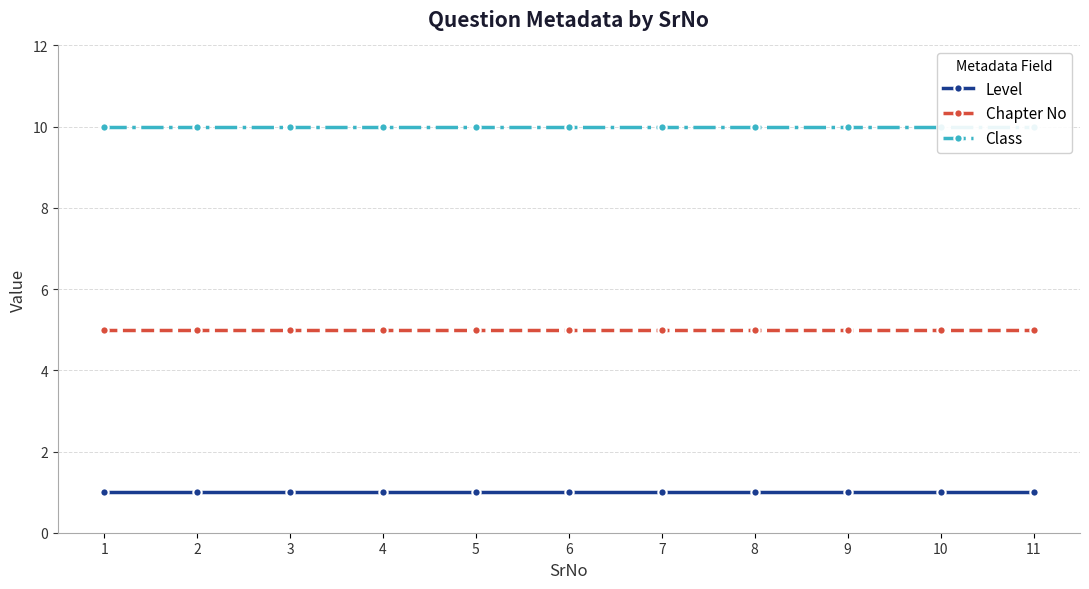

What is the total value across all series at 5?

16